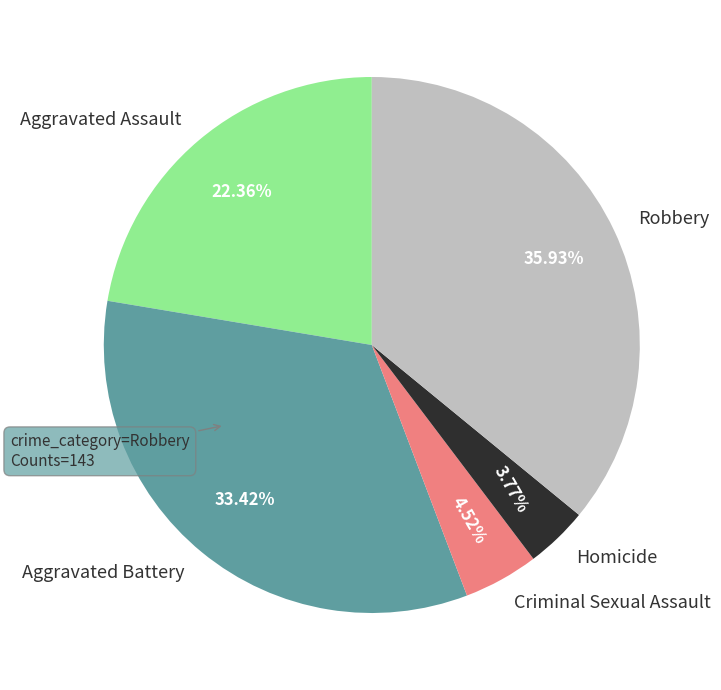

How many segments does this pie chart have?

5